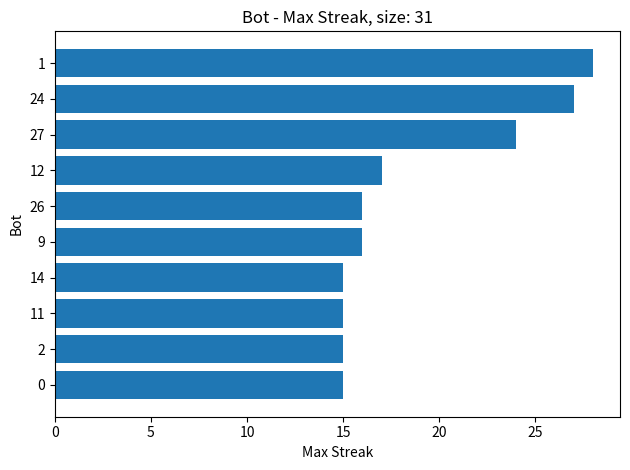

What is the average value?

19